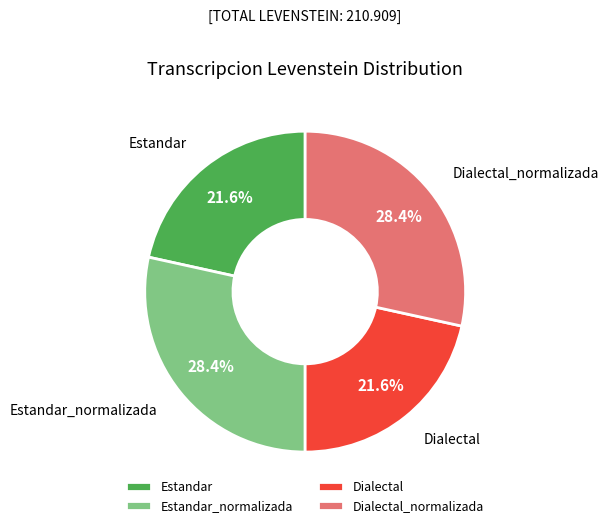

Count the number of slices in the pie.

4